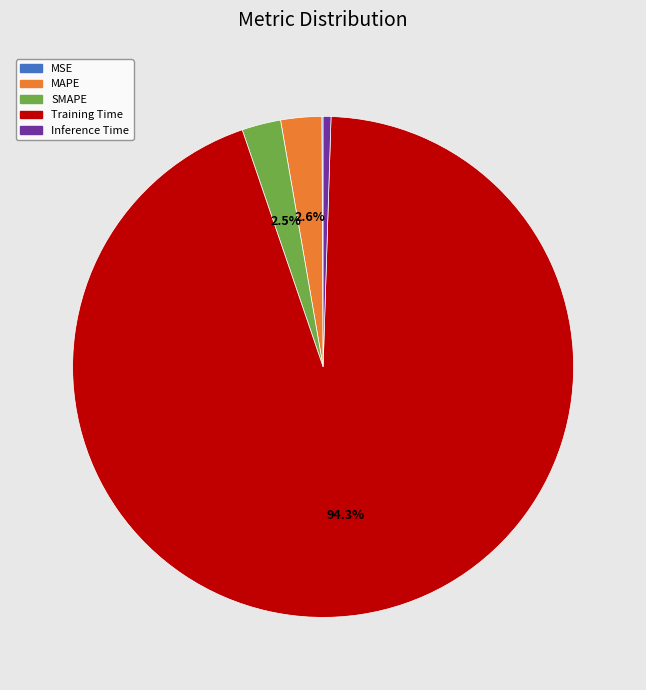

Between SMAPE and Training Time, which is larger?

Training Time